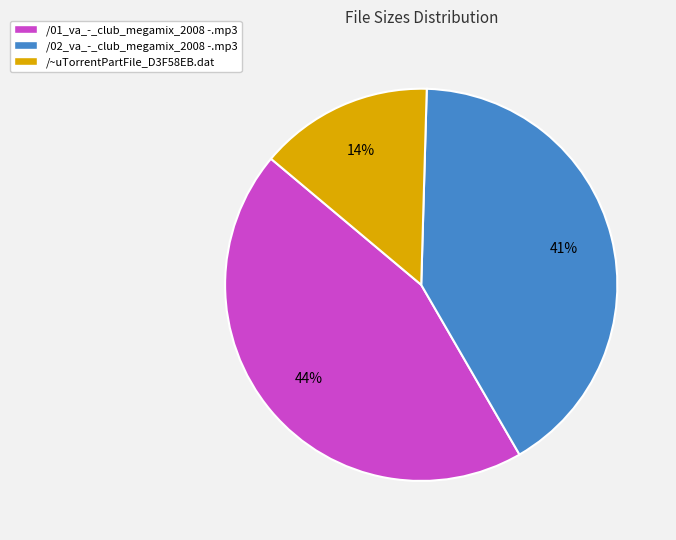

Which category has the biggest portion of the pie?

/01_va_-_club_megamix_2008 -.mp3